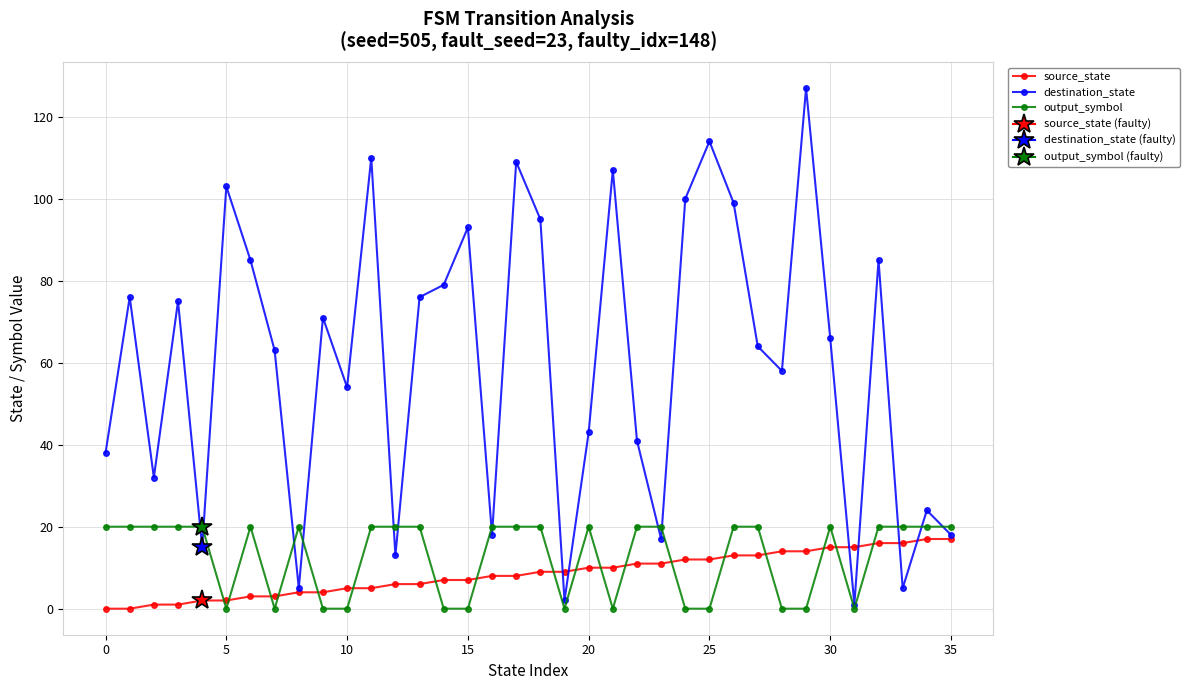

What is the maximum value shown in the chart?

127